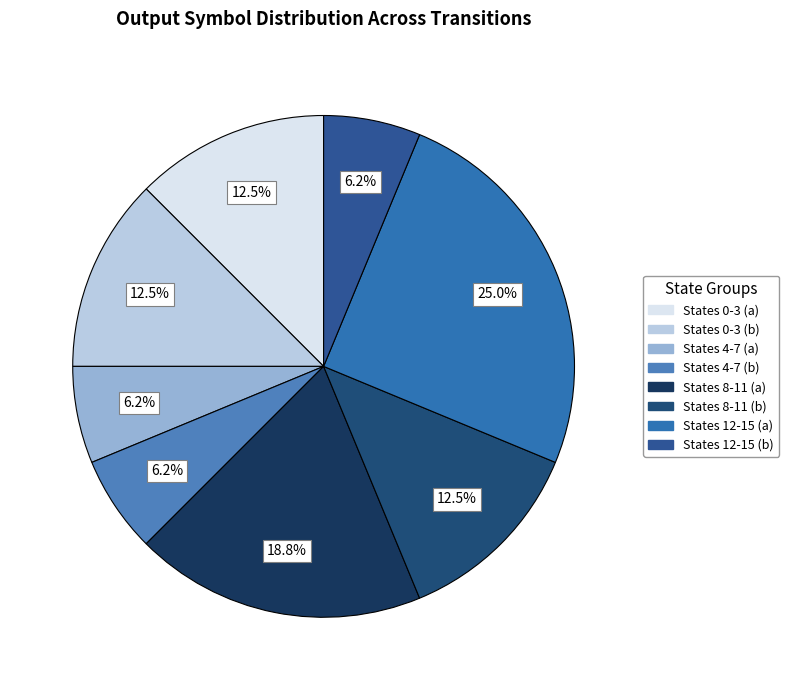

Count the number of slices in the pie.

8